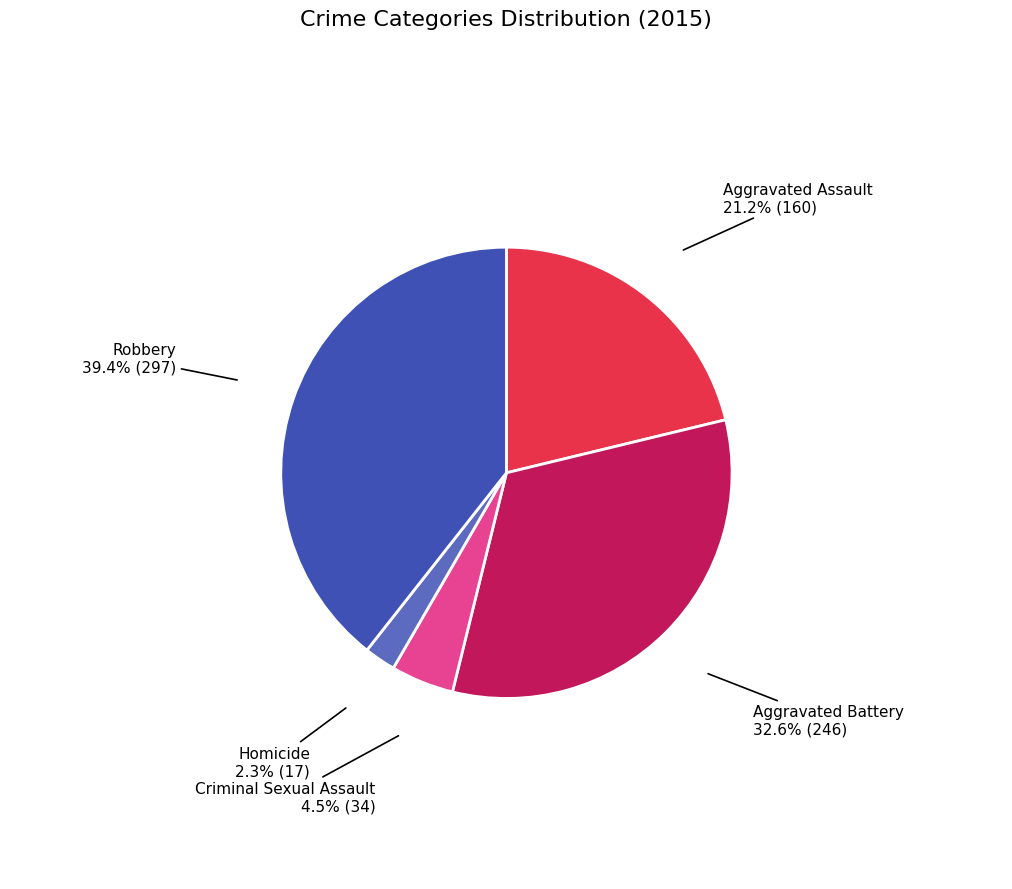

Is the sum of Criminal Sexual Assault and Aggravated Assault greater than half?

No